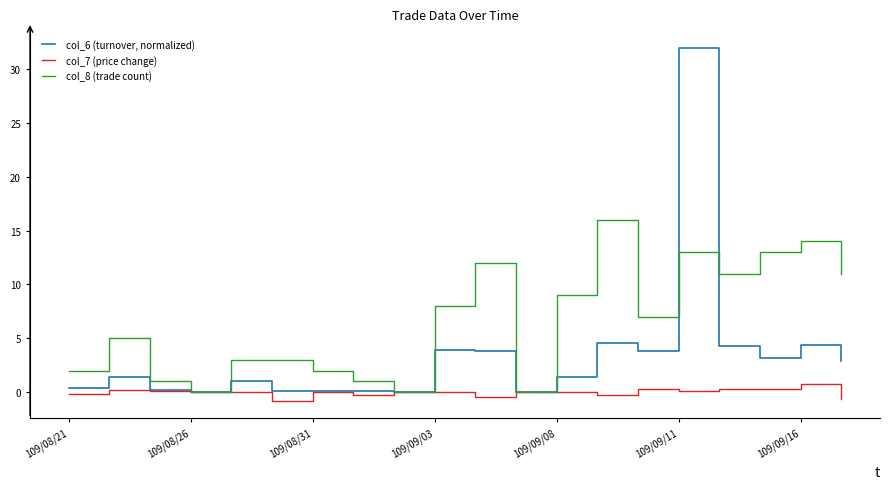

Rank the series by their average value, from highest to lowest.

col_8 (trade count), col_6 (turnover, normalized), col_7 (price change)